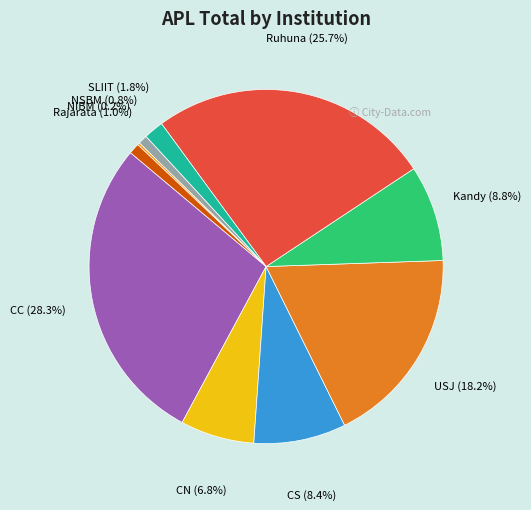

Which slice is the largest?

CC